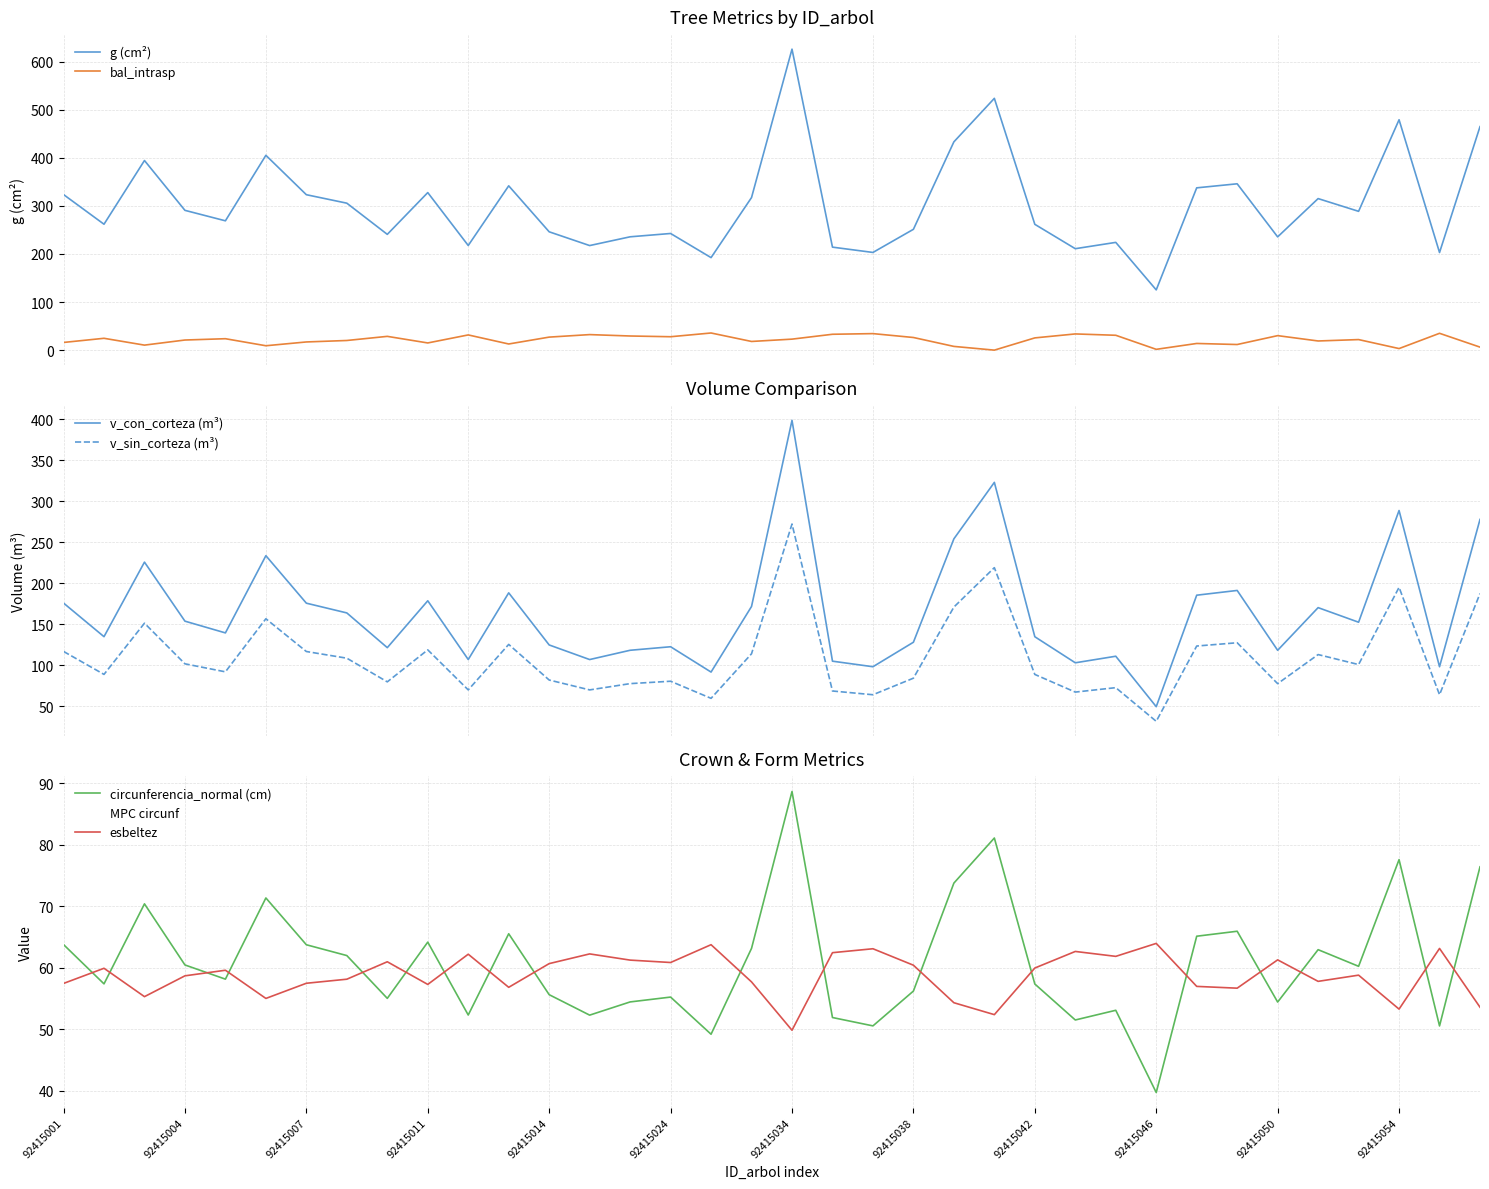

What is the difference between the maximum and minimum values in the circunferencia_normal series?

49.0